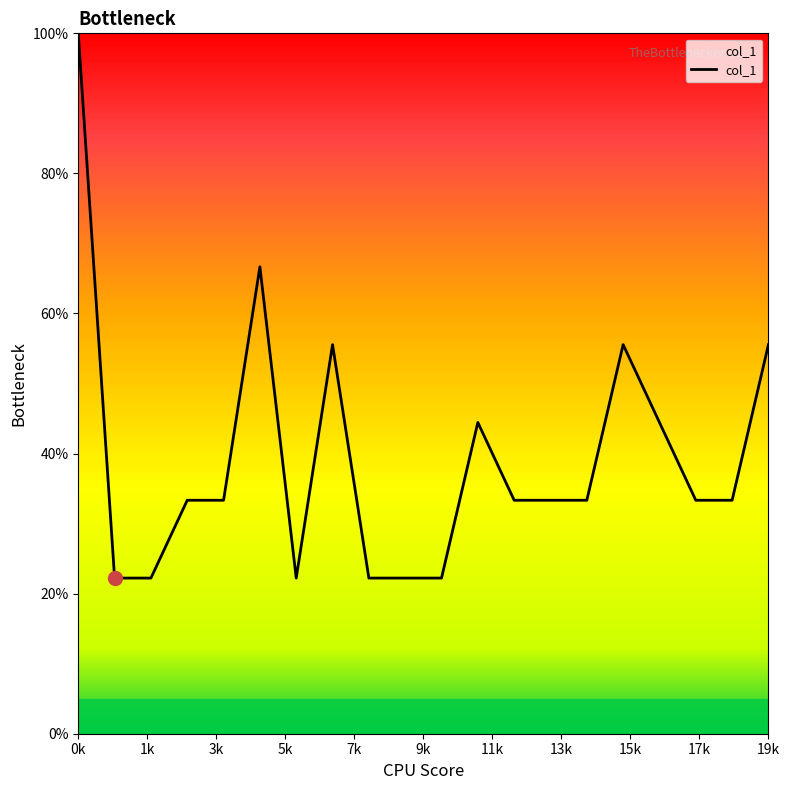

What is the difference between the maximum and minimum values?

77.8